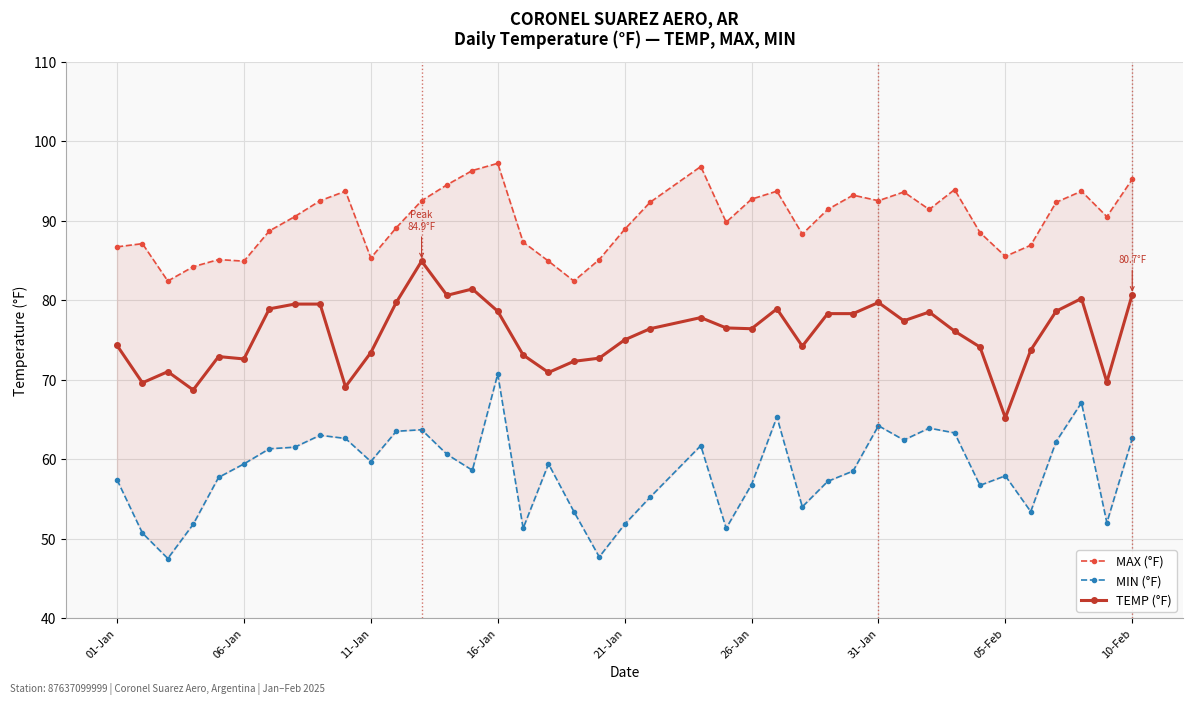

True or false: TEMP (°F) and MIN (°F) cross at least once.

False